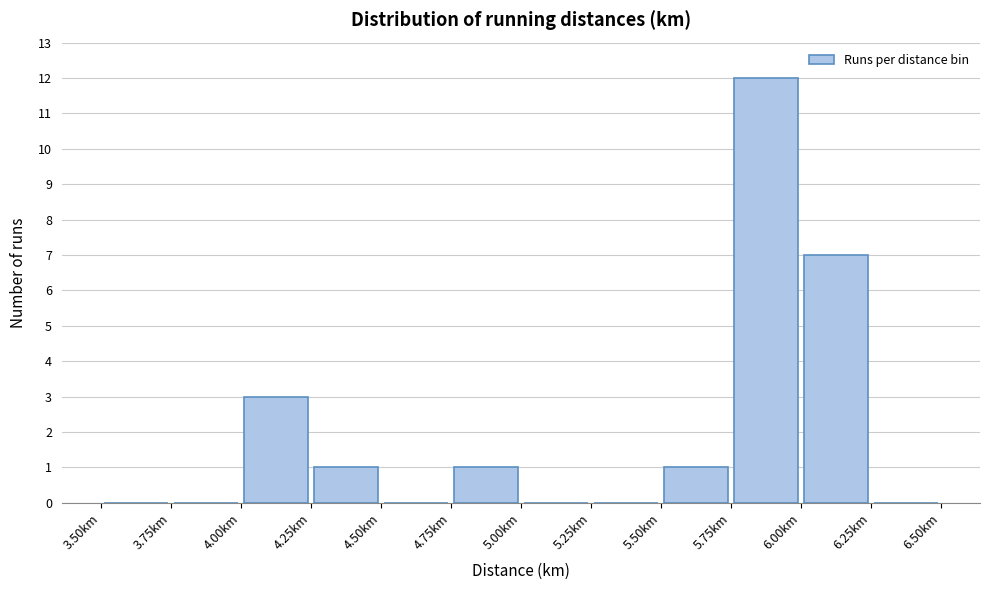

What is the height of the bar covering 4.00 to 4.25 on the x-axis? The values are not printed on the chart, so give them approximately, as read against the axis.

3